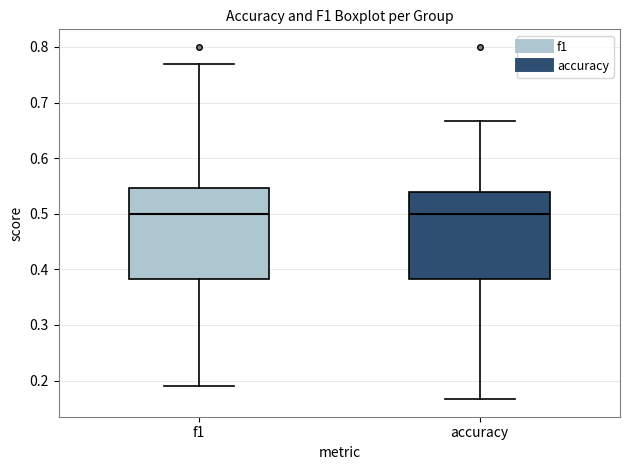

Reading left to right, read every box against the y-axis: the position of its median line, the range the box covers, and the ends of its whiskers. The values are not printed on the chart, so give them approximately, as read against the axis.

f1: median 0.50, box 0.38 to 0.55, whiskers 0.19 to 0.77
accuracy: median 0.50, box 0.38 to 0.54, whiskers 0.17 to 0.67